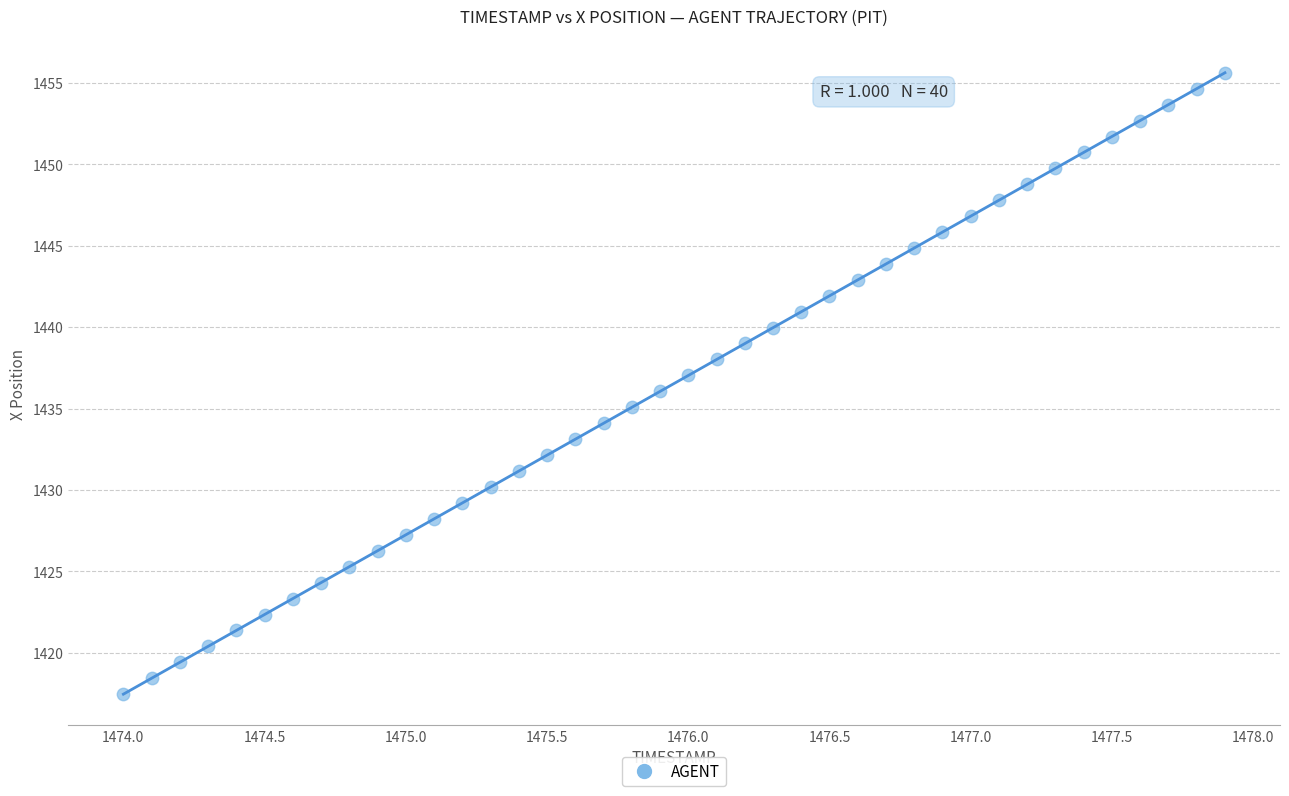

What is the range of X values (max minus min)?

3.9